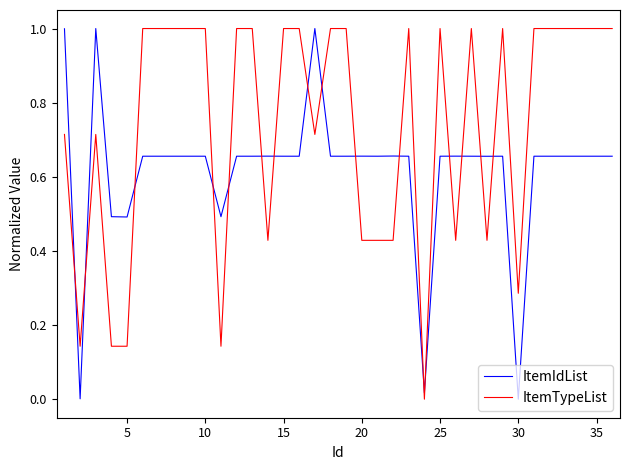

Count the ItemTypeList values in the range 0 to 1.

36